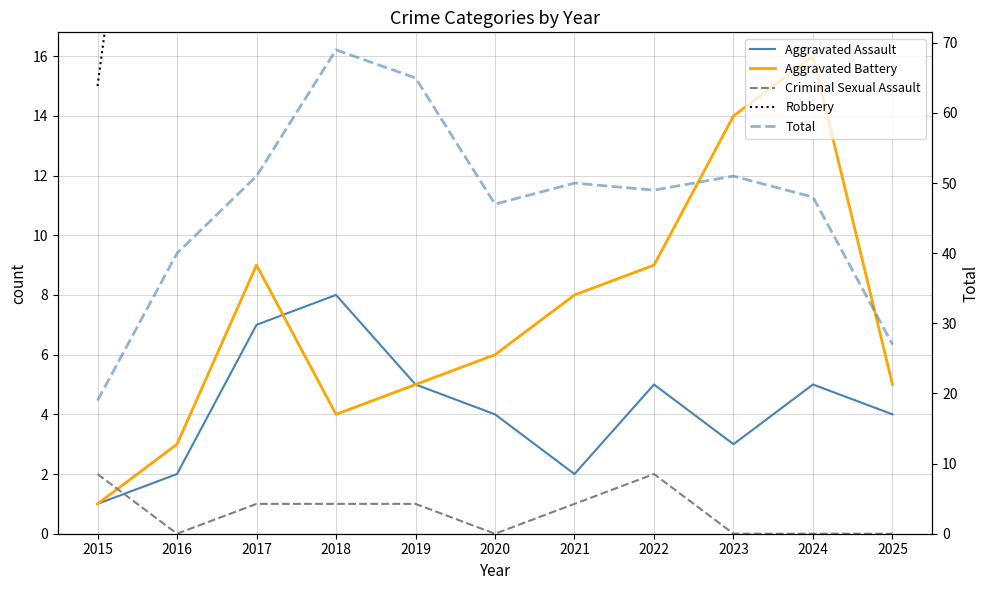

What are all the series names shown in the legend?

Aggravated Assault, Aggravated Battery, Criminal Sexual Assault, Robbery, Total